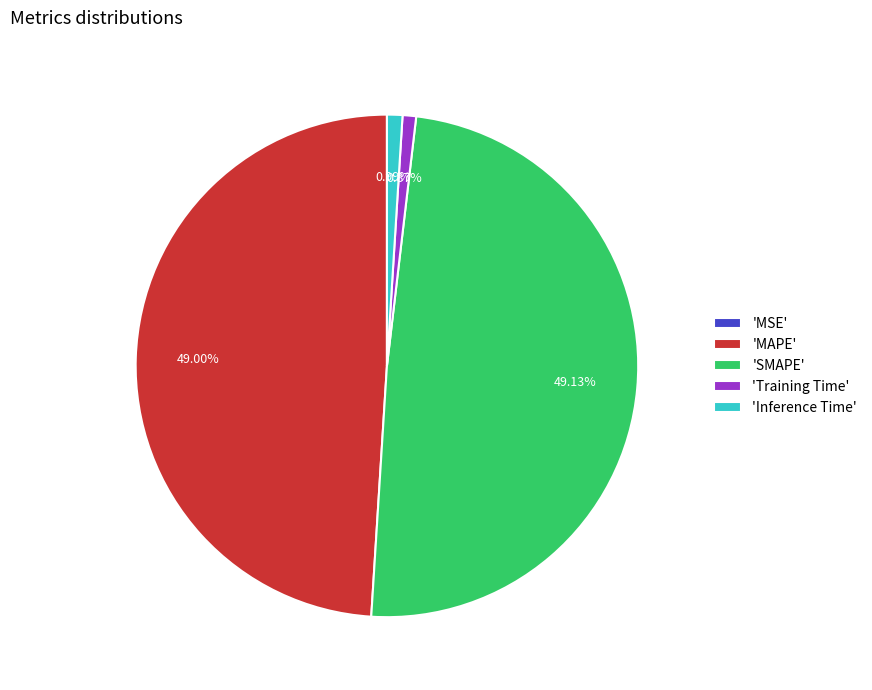

Is 'MAPE' the majority of the pie?

No